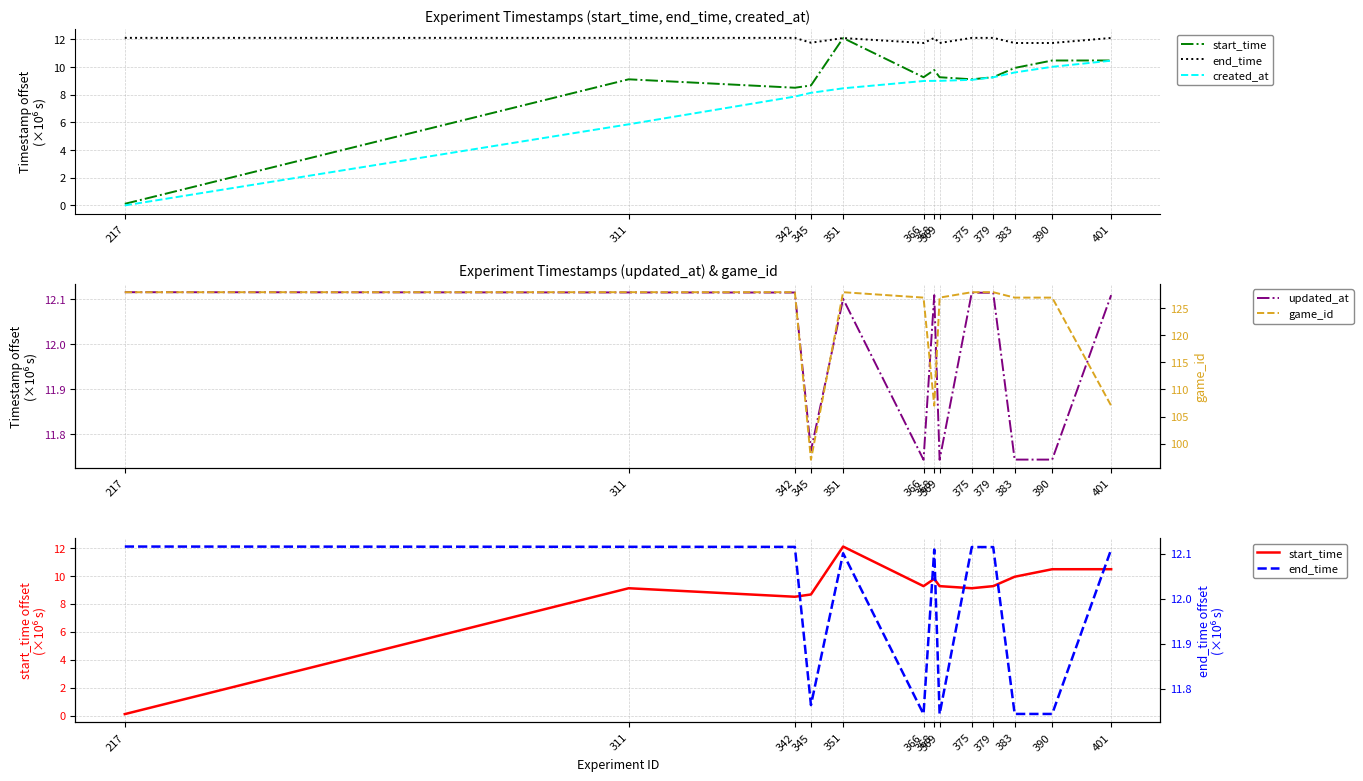

What is the value of the game_id point at the 10th from the left?

128.0